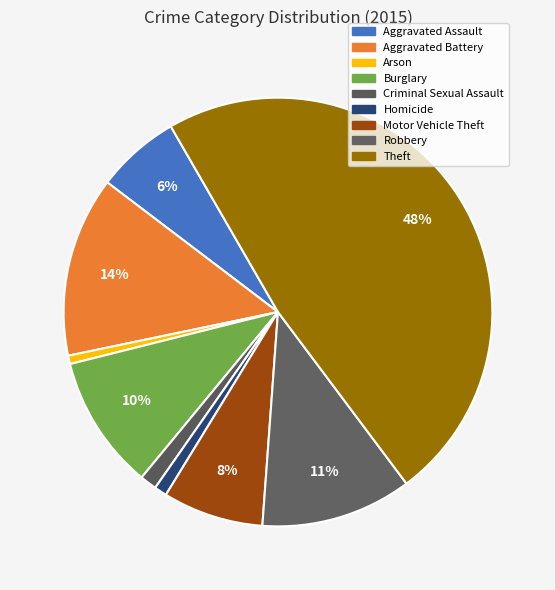

True or false: Motor Vehicle Theft accounts for 8% of the total.

True